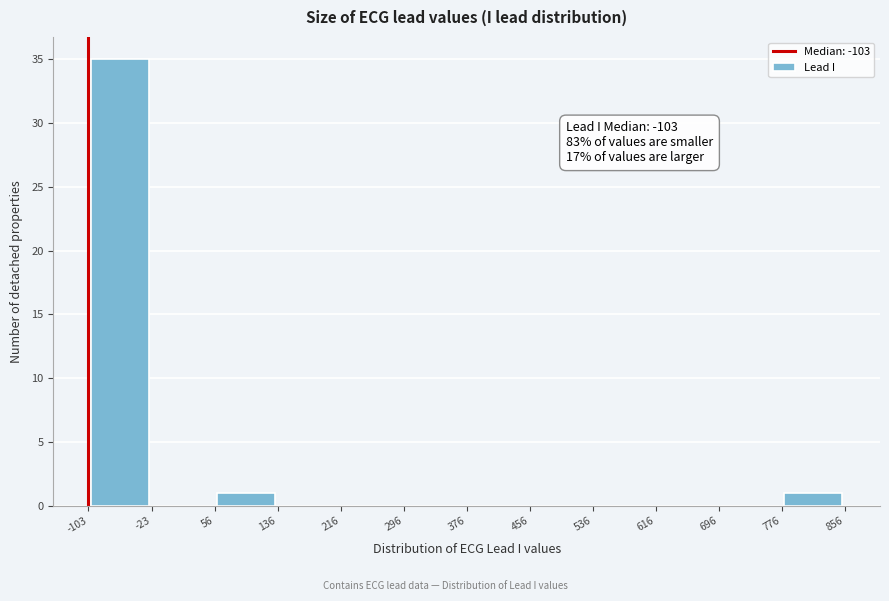

Over which range of the x-axis is the bar tallest?

-103 to -23